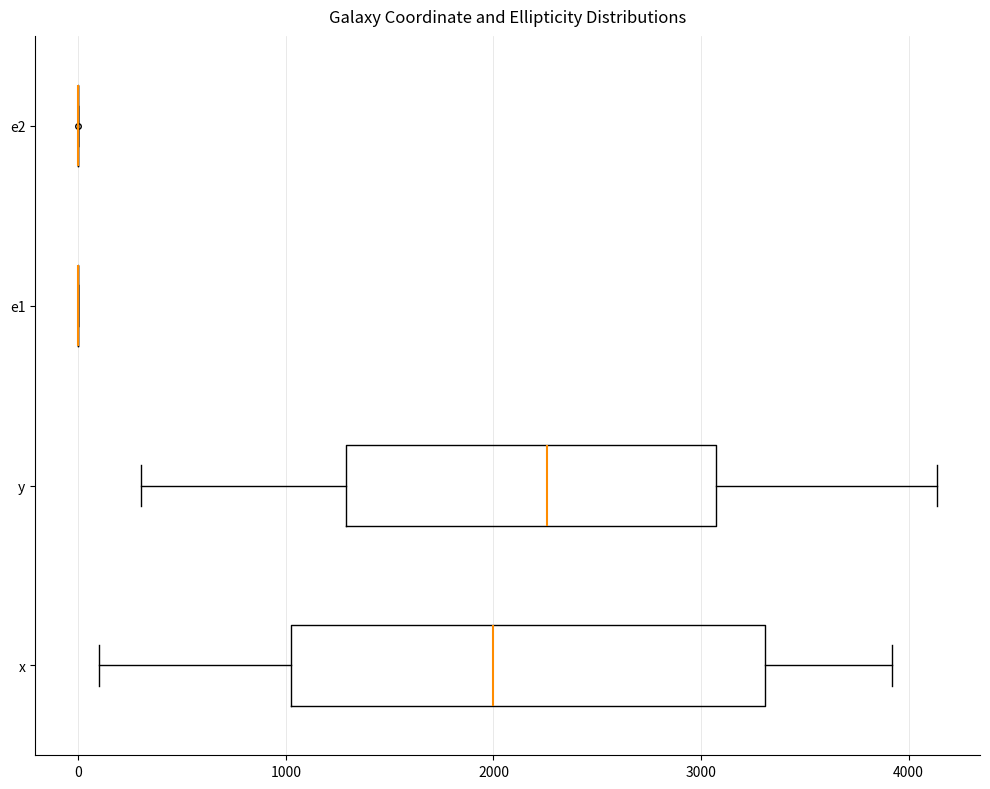

Which box is the widest, from its left edge to its right edge?

x